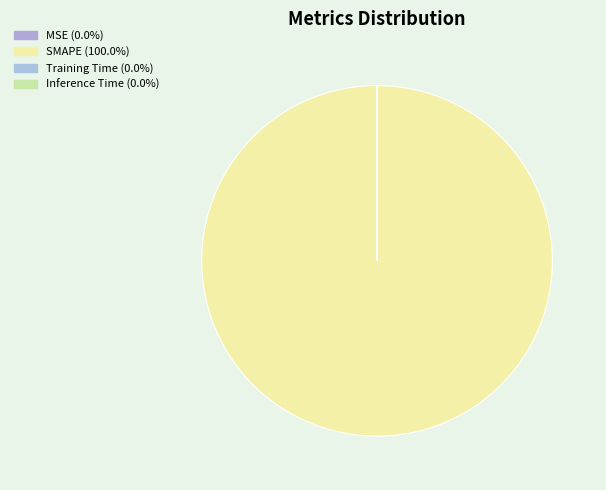

How many slices are in this pie chart?

4